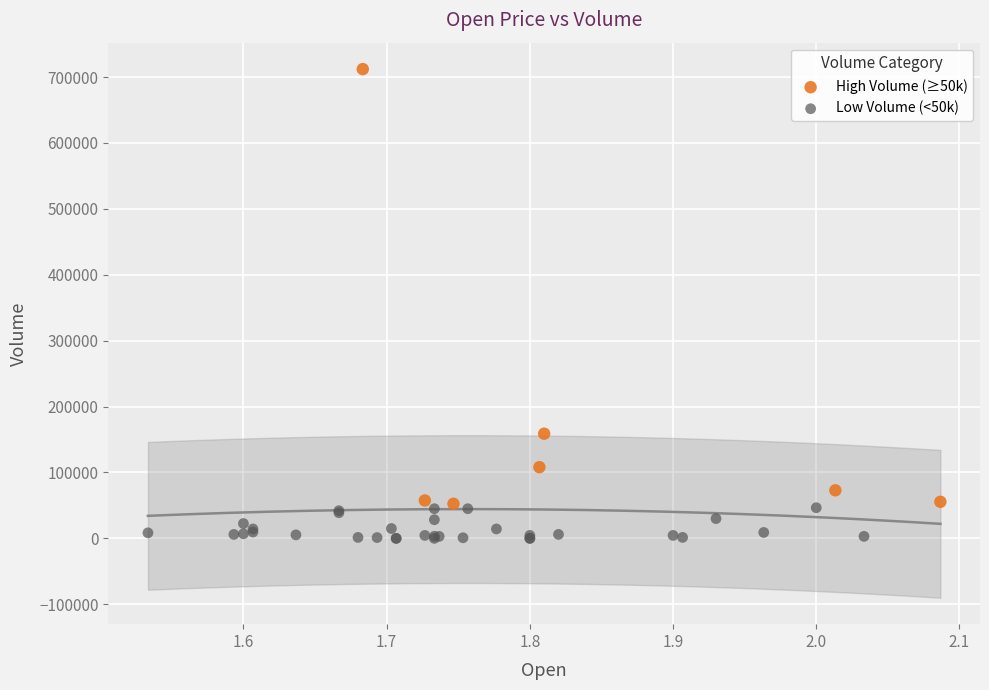

Which series contains the highest Y value?

High Volume (≥50k)